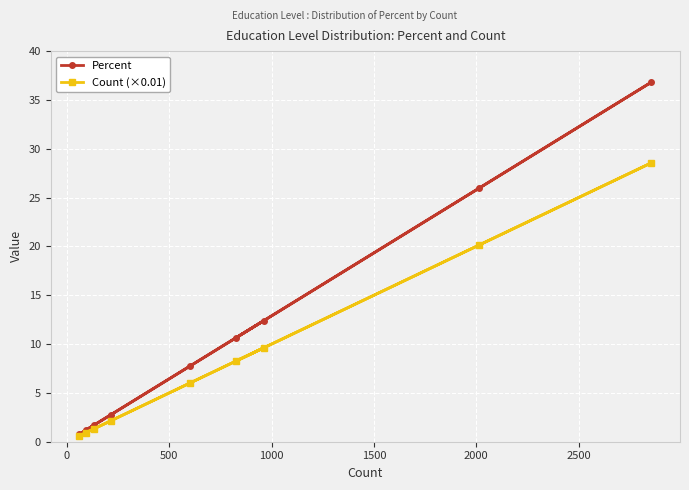

What is the difference between the second highest and second lowest values in the Percent series?

24.7